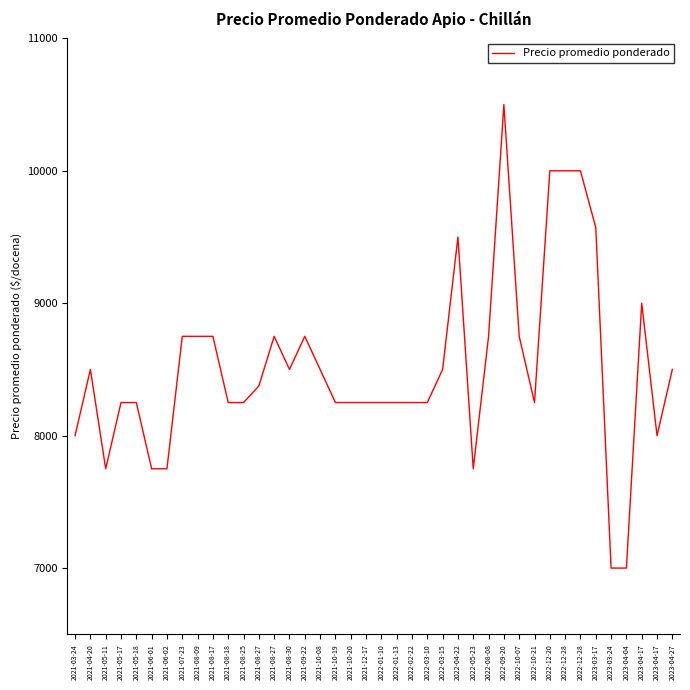

Where is the first local maximum?

2021-04-20